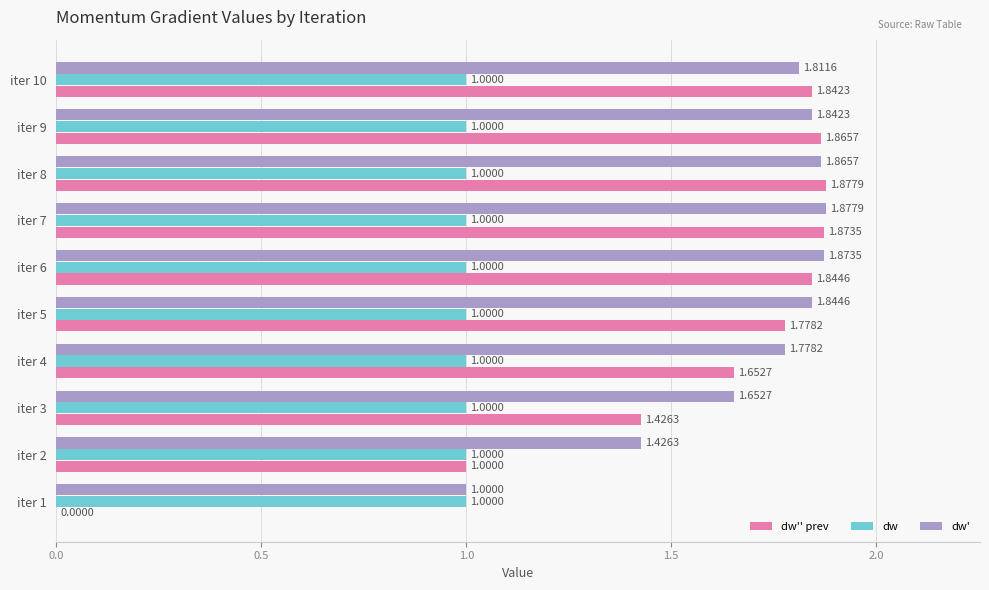

What is the sum of all dw values?

10.0